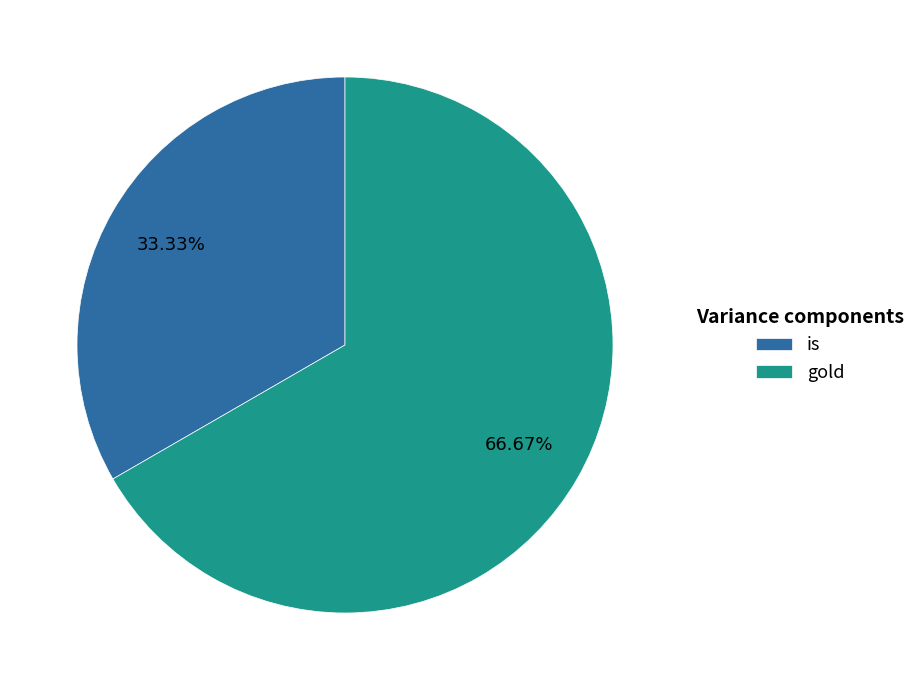

Rank the categories by value from highest to lowest.

gold, is